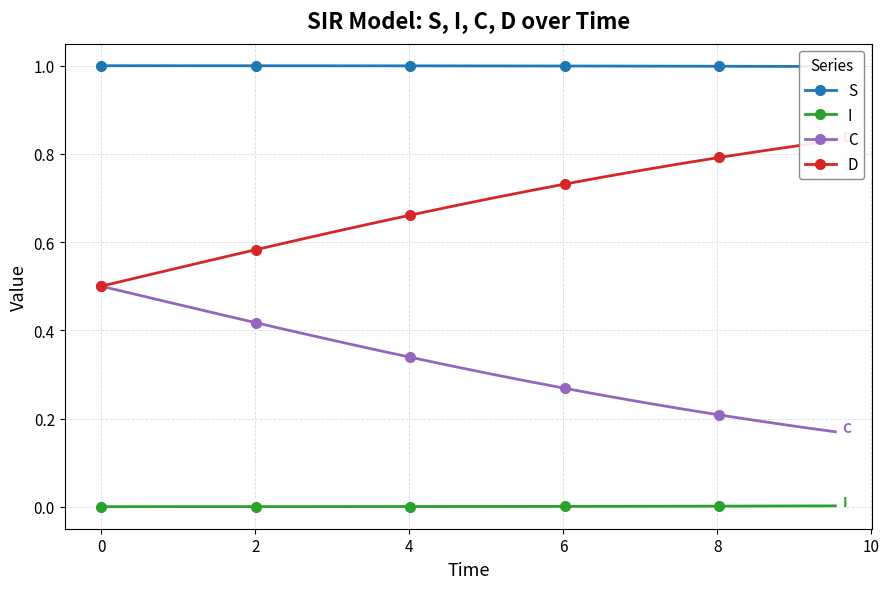

What is the sum of all S values?

20.0